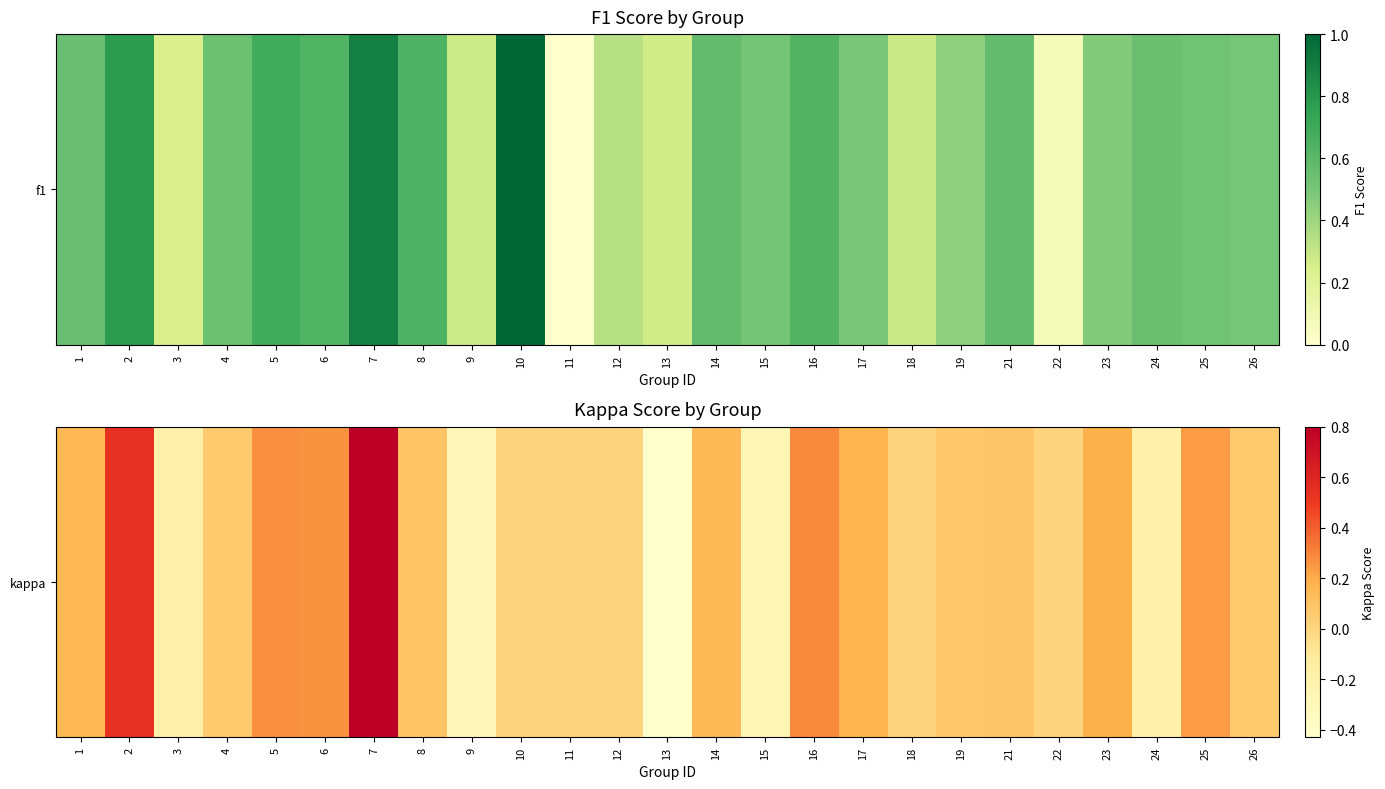

How many data points are above 0?

15